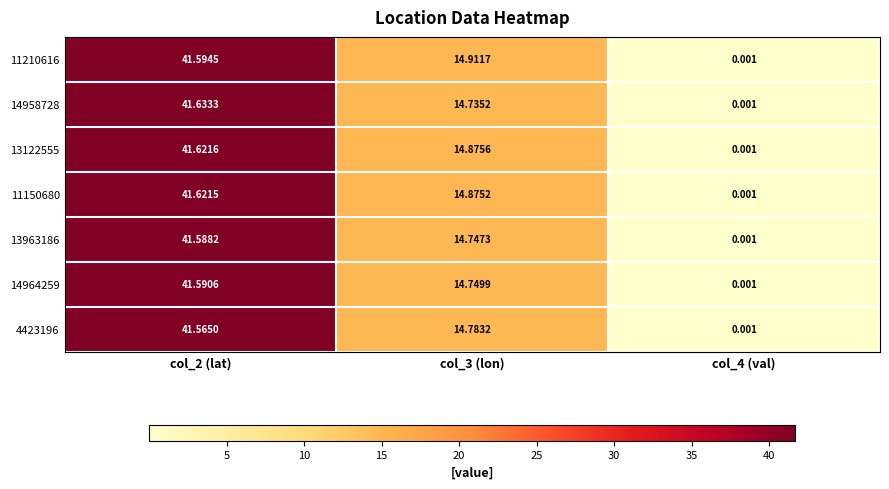

Is the value of 14964259 at col_2 (lat) greater than the value of 4423196 at col_3 (lon)?

Yes